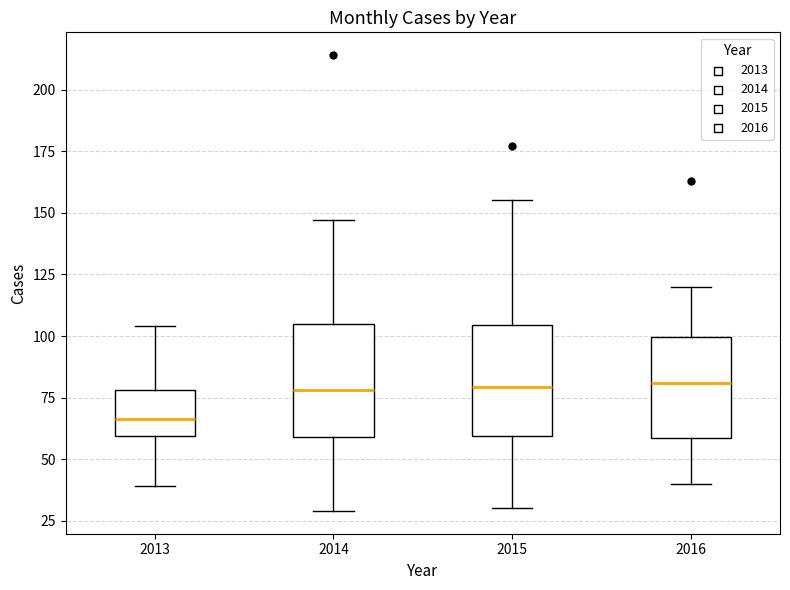

Where does the median line of the box at x = 2014 sit on the y-axis? The values are not printed on the chart, so give them approximately, as read against the axis.

80